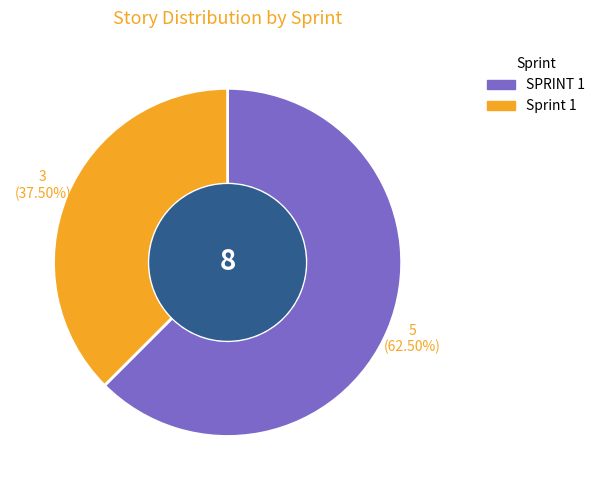

Which has a higher value, SPRINT 1 or Sprint 1?

SPRINT 1